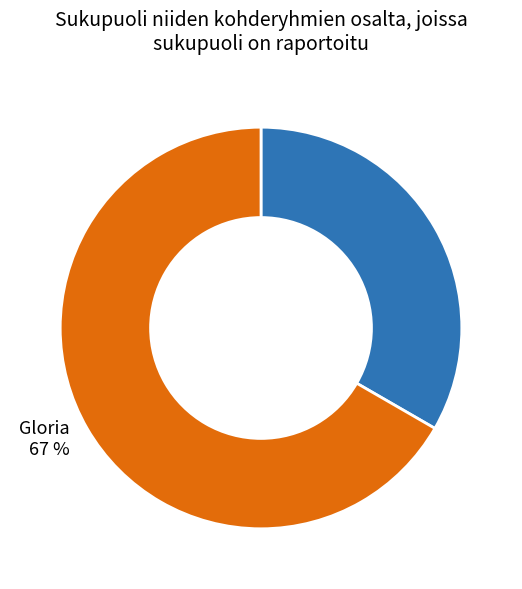

To the nearest percent, what is the average slice percentage?

50%